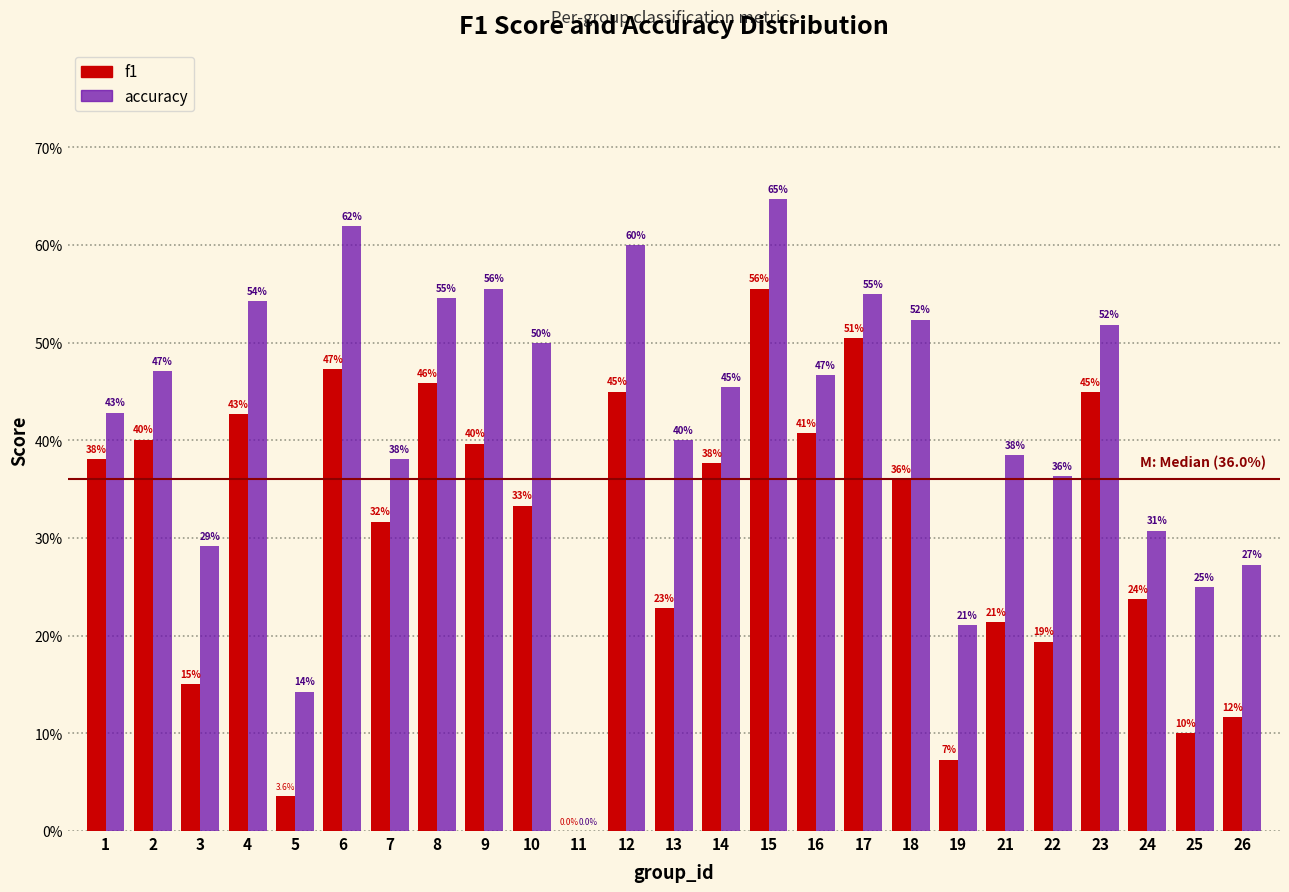

Are the bars grouped side by side (vs. stacked)?

Yes